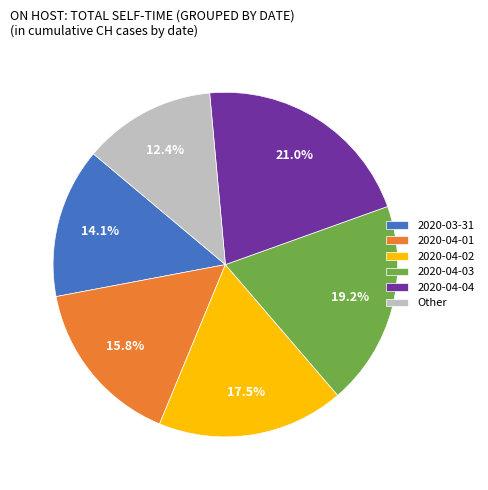

Rank the categories by value from highest to lowest.

2020-04-04, 2020-04-03, 2020-04-02, 2020-04-01, 2020-03-31, Other